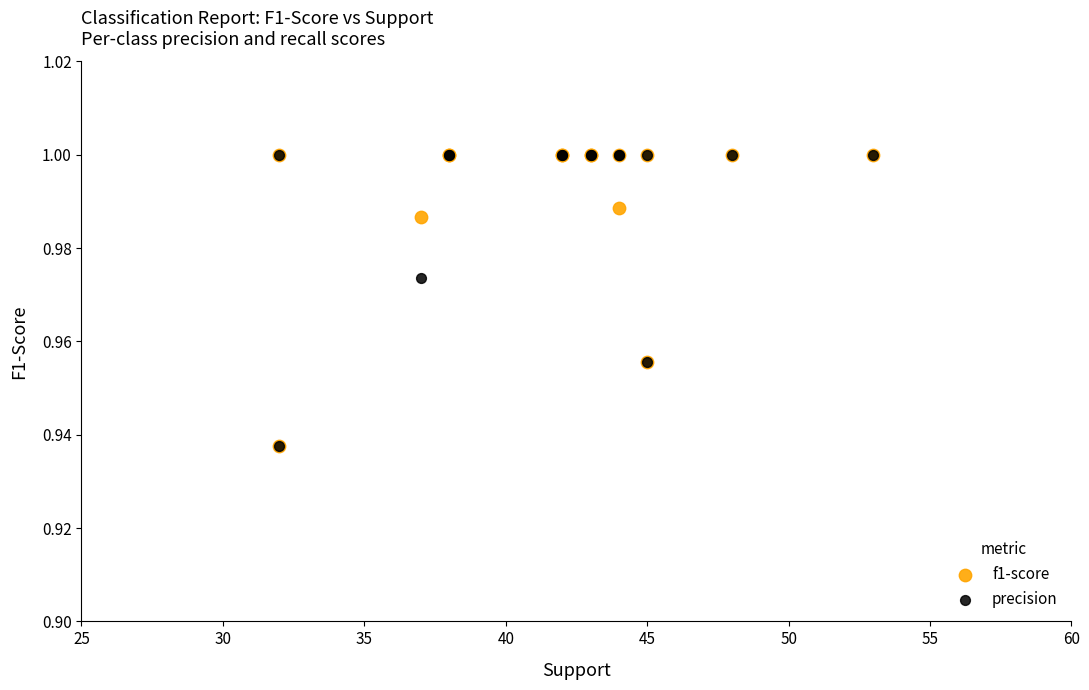

What are all the series names shown in the legend?

f1-score, precision